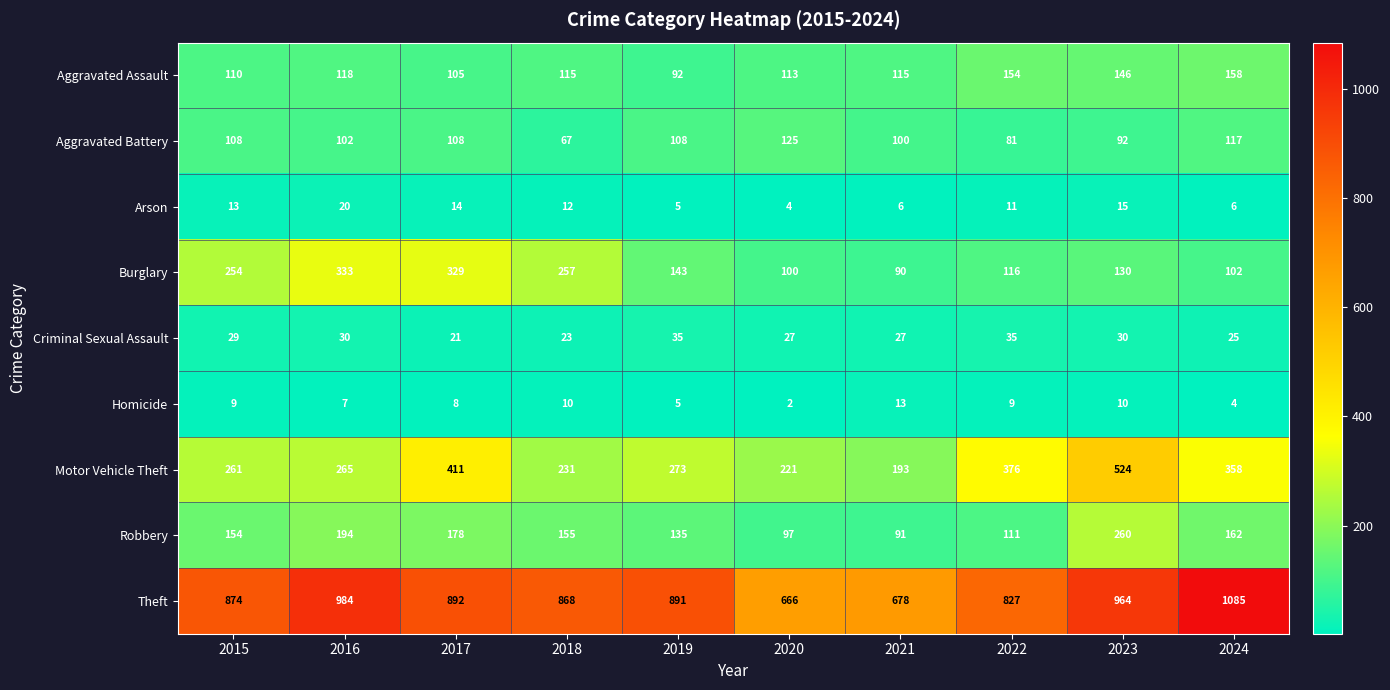

Rank the series by their maximum value, from lowest to highest.

Homicide, Arson, Criminal Sexual Assault, Aggravated Battery, Aggravated Assault, Robbery, Burglary, Motor Vehicle Theft, Theft